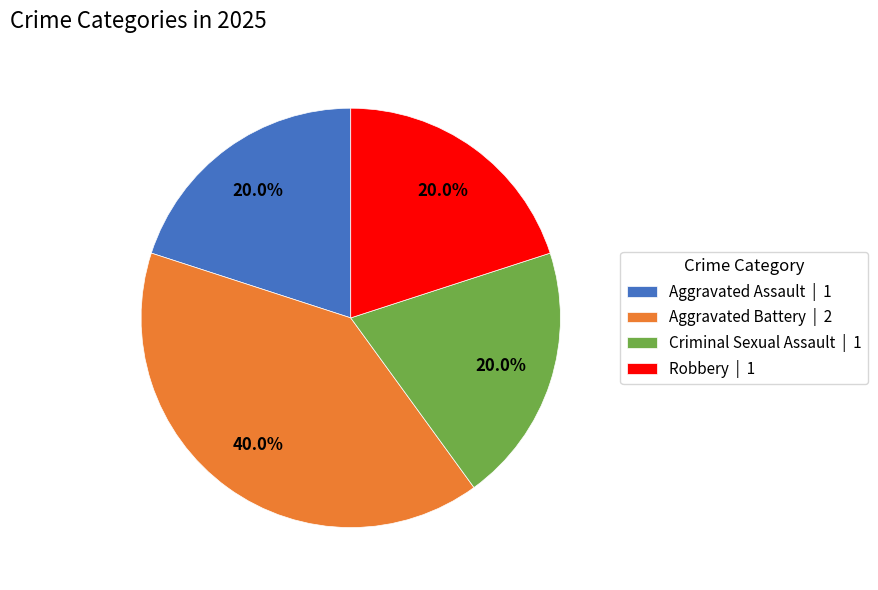

To the nearest percent, what portion does Aggravated Battery represent?

40%